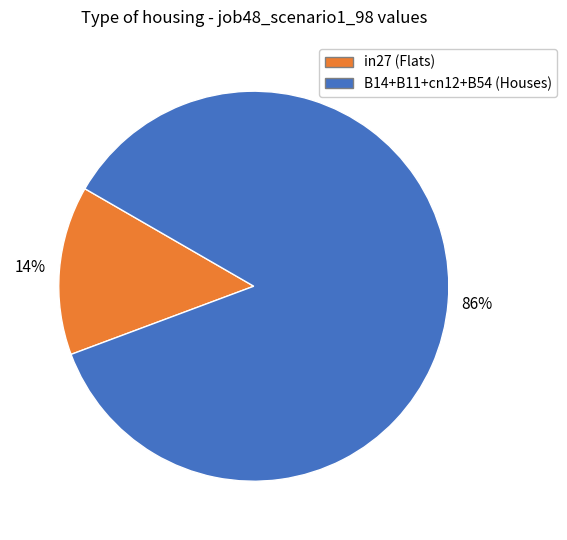

To the nearest percent, what is the average slice percentage?

50%